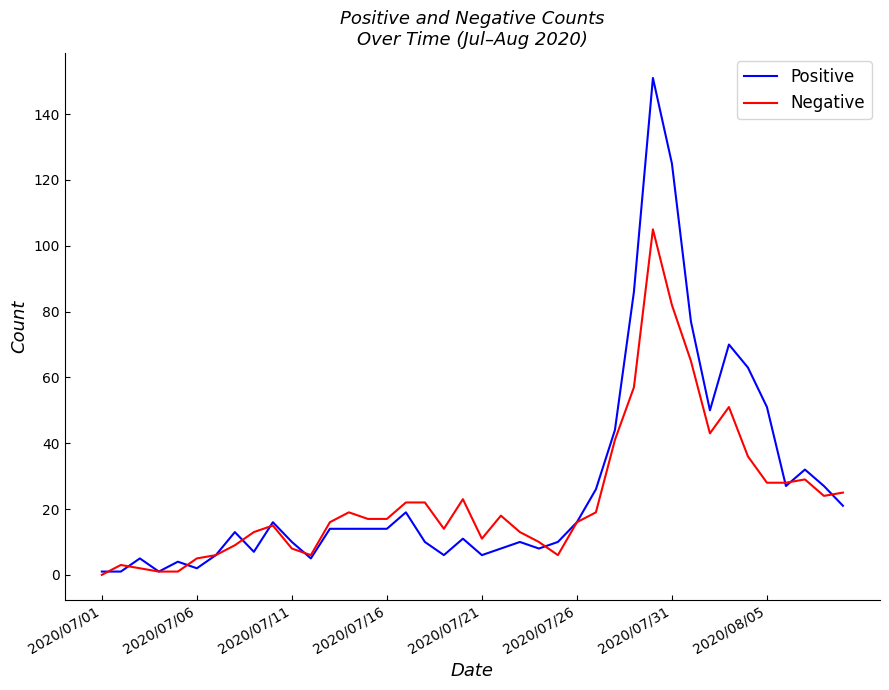

How many distinct data groups are displayed?

2